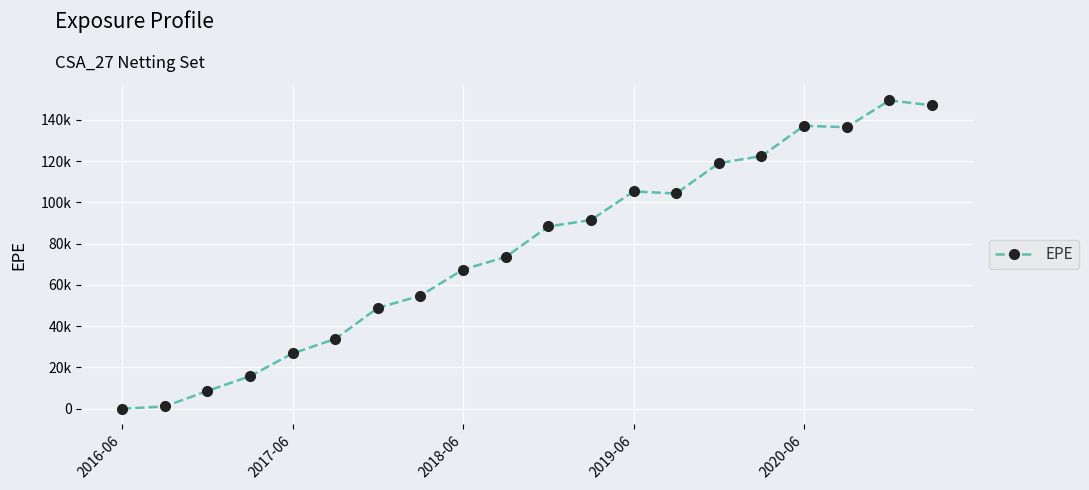

List the labels in order of value, smallest first.

2016-06, 2017-06, 2018-06, 2019-06, 2020-06, 5, 6, 7, 8, 9, 10, 11, 13, 12, 14, 15, 17, 16, 19, 18